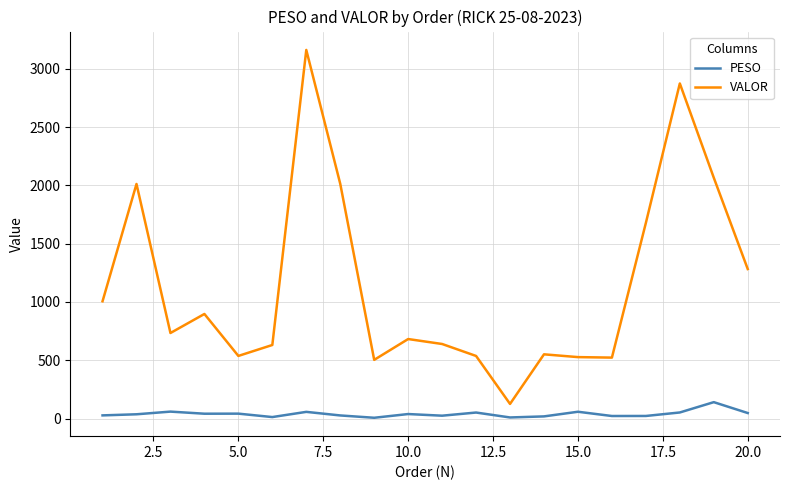

Which series has the largest total across all categories?

VALOR